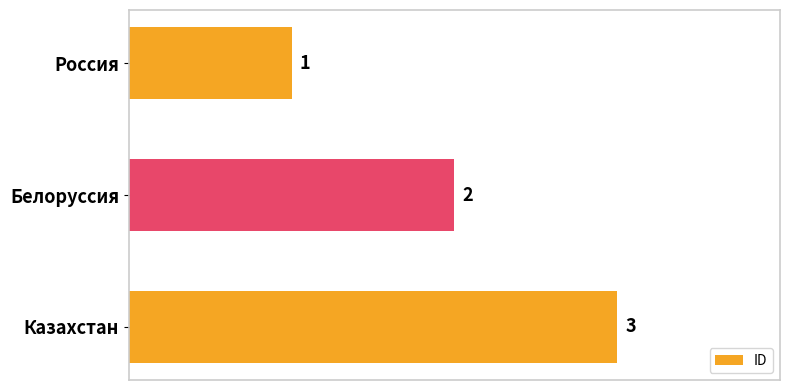

What is the sum of the values at Казахстан and Белоруссия?

5